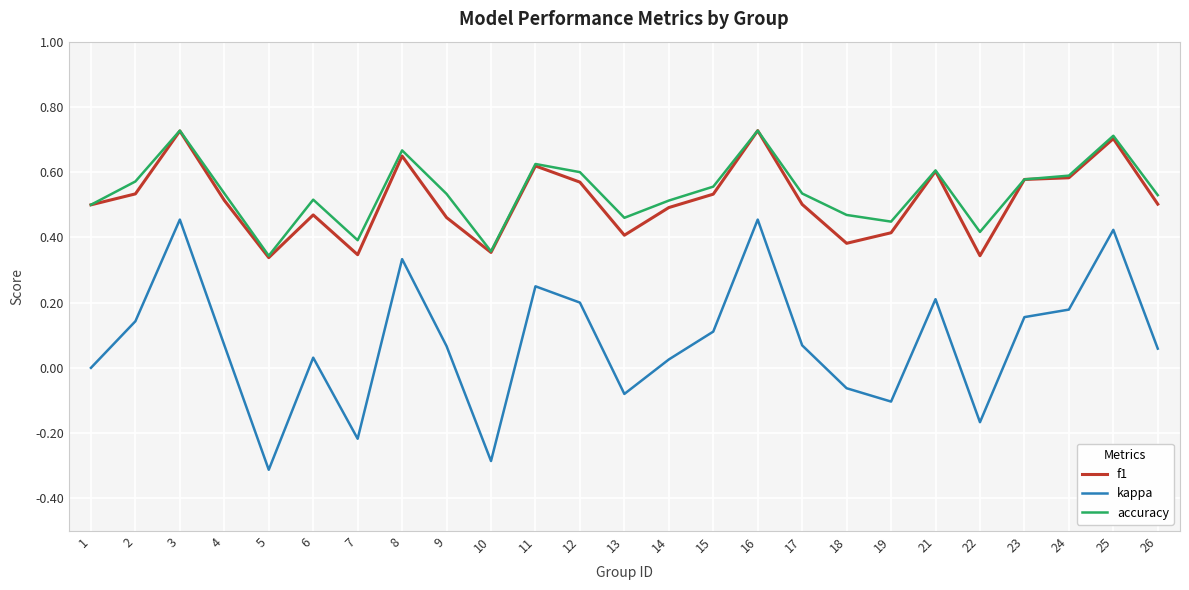

What is the minimum value for kappa?

-0.3